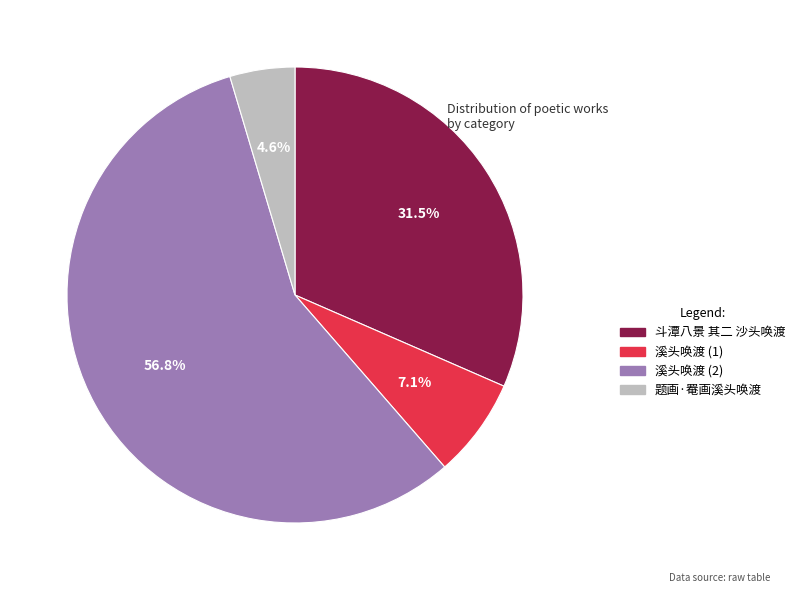

Combined, do 斗潭八景 其二 沙头唤渡 and 题画·罨画溪头唤渡 account for over 50%?

No